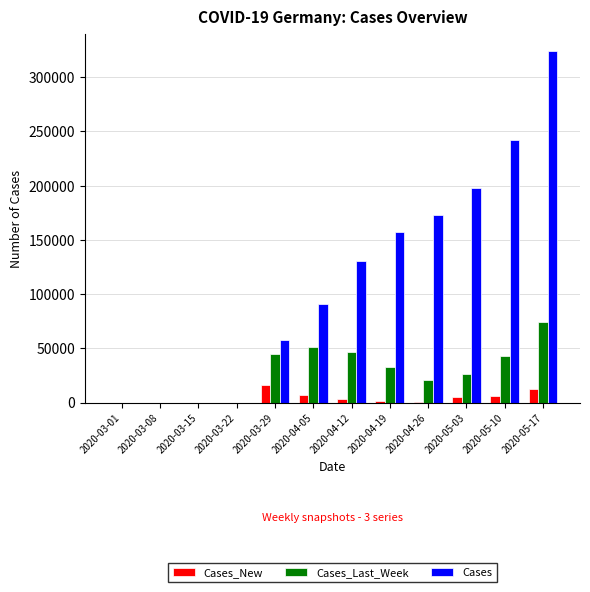

At which category is the sum across all series the highest?

2020-05-17